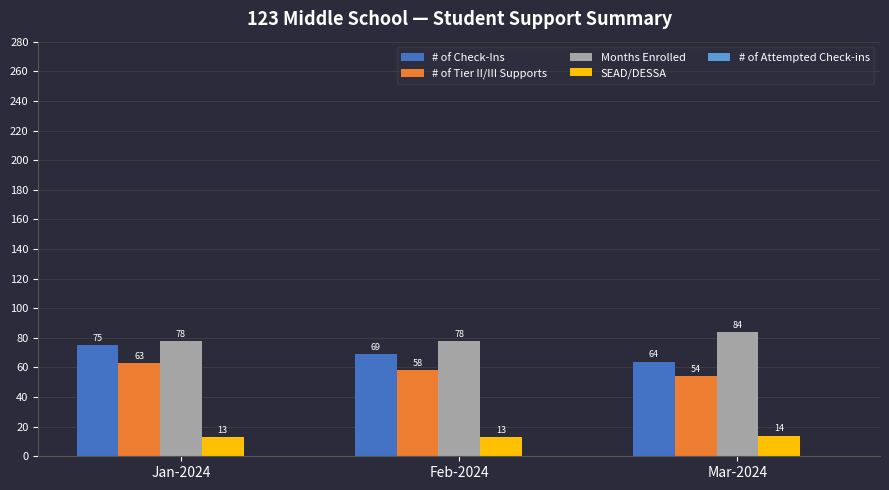

List the series in order of their overall mean, highest first.

Months Enrolled, # of Check-Ins, # of Tier II/III Supports, SEAD/DESSA